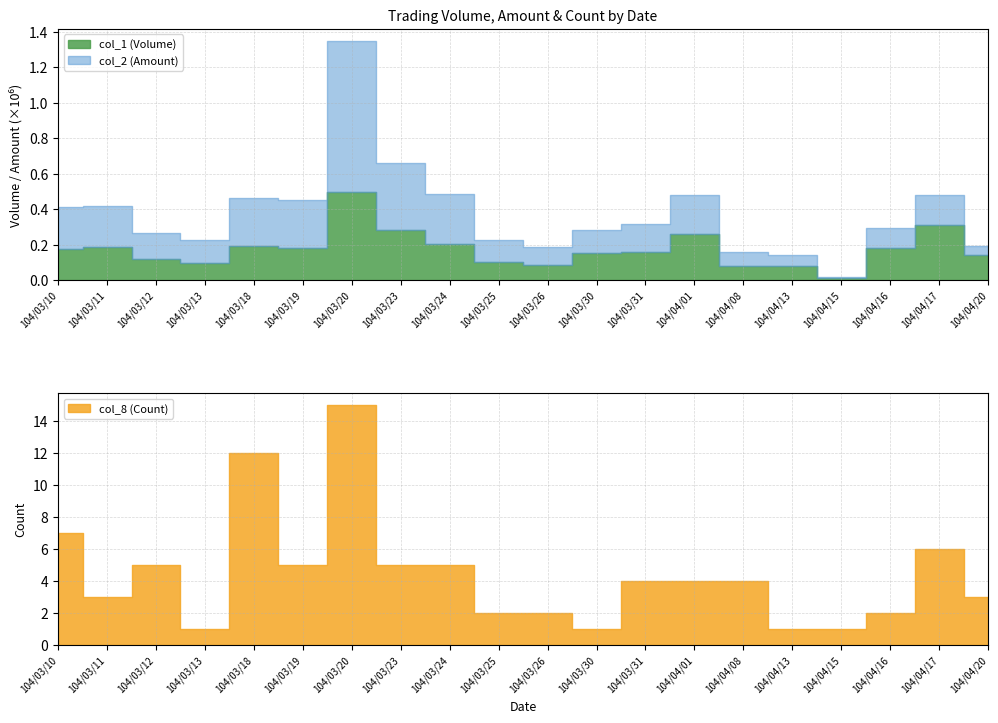

True or false: col_8 (Count) and col_2 (Amount) cross at least once.

False